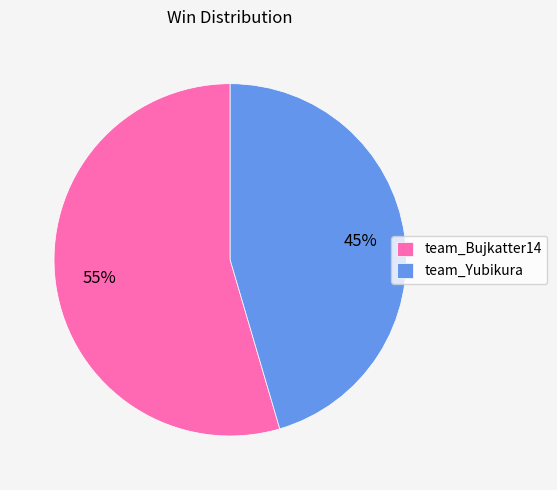

Is there a majority slice in this chart?

Yes